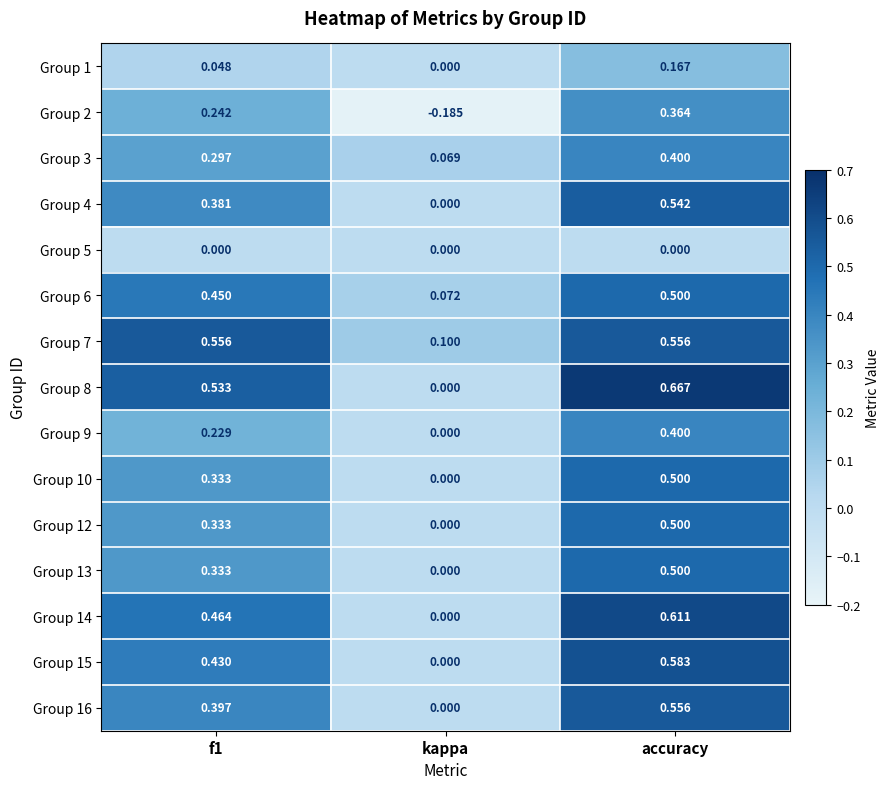

At how many categories does at least one series exceed 0?

3